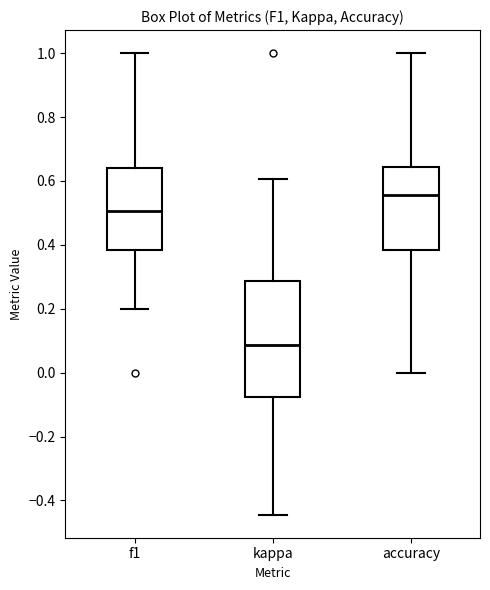

Reading left to right, transcribe this box plot: for each box, give where its median line is, the range the box spans, and where its two whiskers end, as read against the y-axis. The values are not printed on the chart, so give them approximately, as read against the axis.

f1: median 0.50, box 0.38 to 0.64, whiskers 0.20 to 1.00
kappa: median 0.08, box -0.08 to 0.28, whiskers -0.44 to 0.60
accuracy: median 0.56, box 0.38 to 0.64, whiskers 0.00 to 1.00